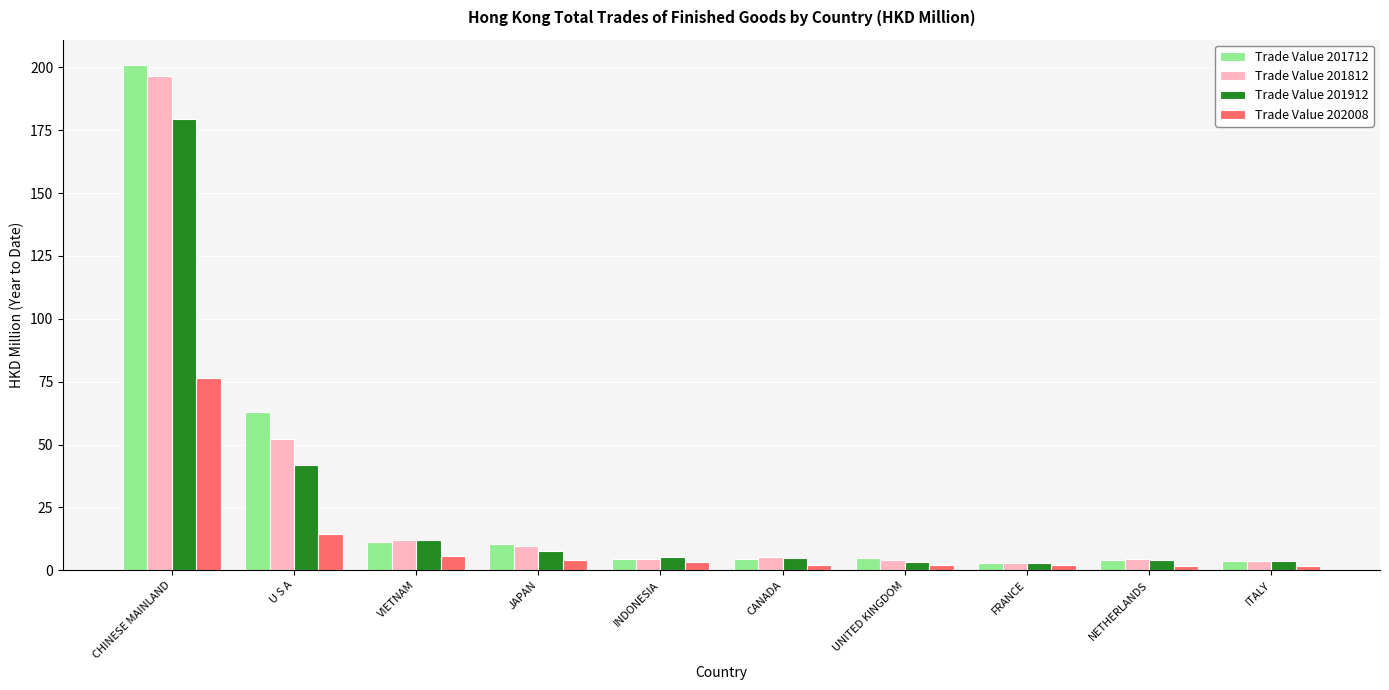

What is the difference between the second highest and second lowest values in the Trade Value 201912 series?

38.8